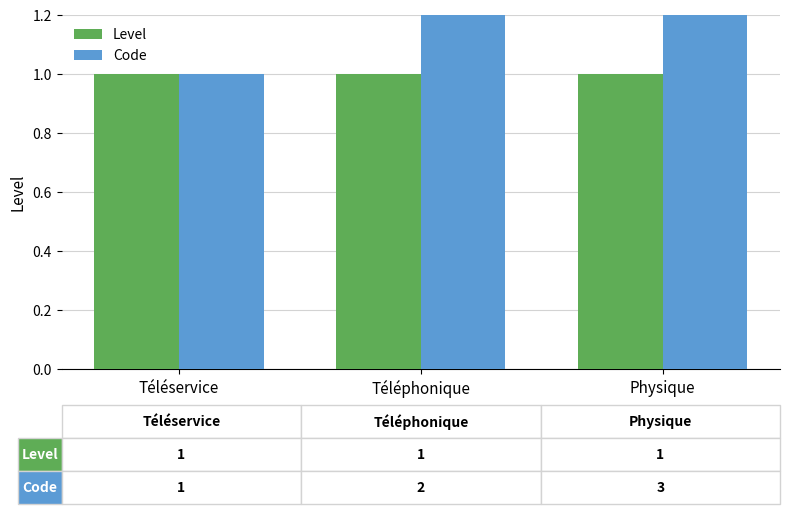

Rank the series by their average value, from highest to lowest.

Code, Level